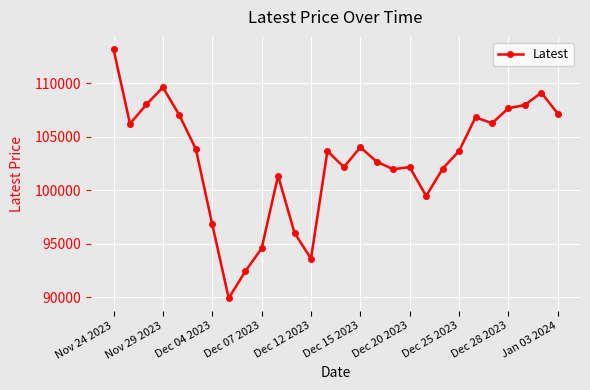

What is the value of the 3rd point from the left?

108000